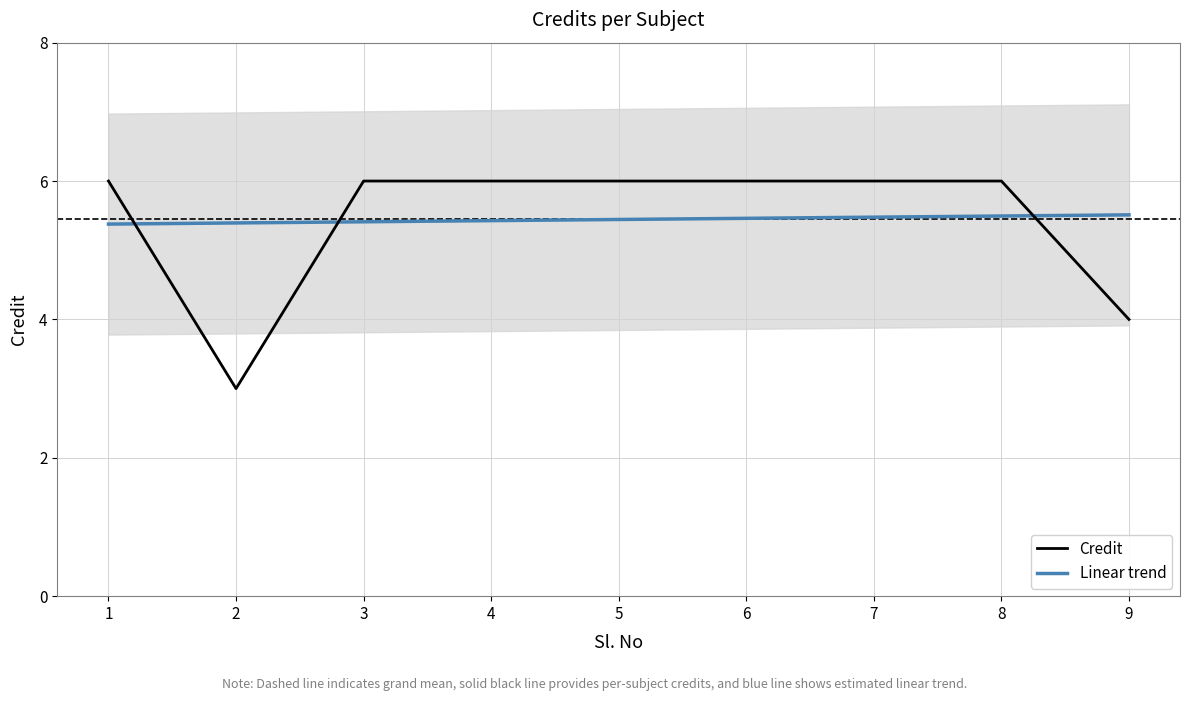

What is the sum of all Credit values?

49.0